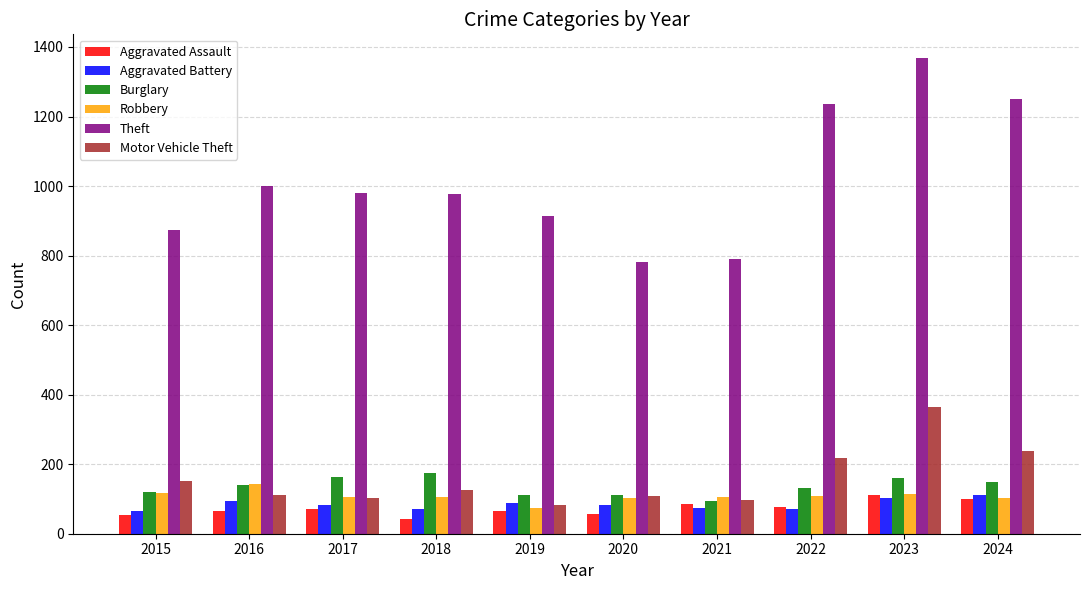

How many values in the Burglary series are below 139?

5